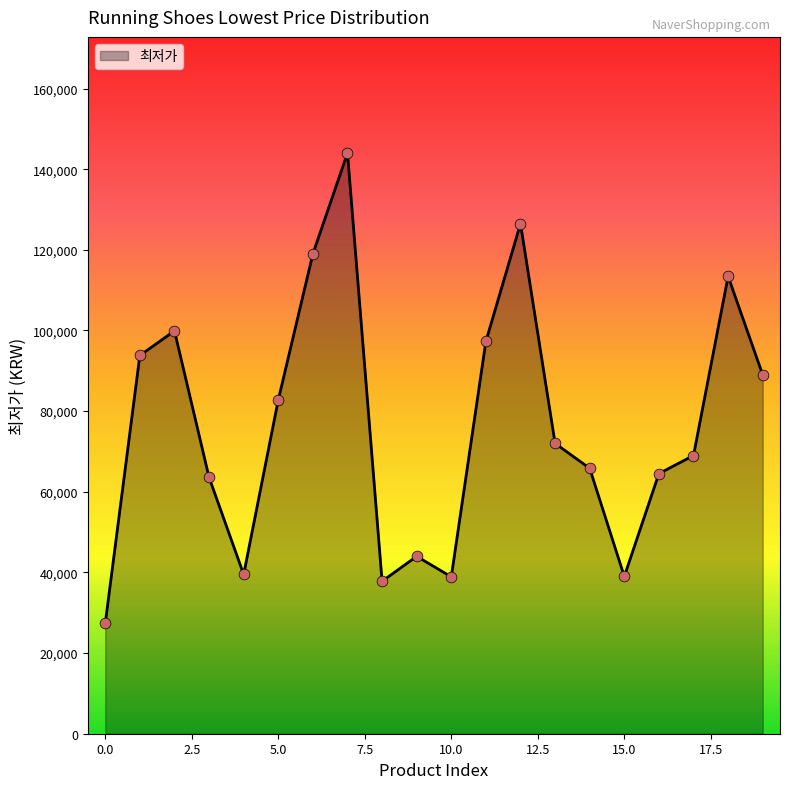

What is the difference between the maximum and minimum values?

116630